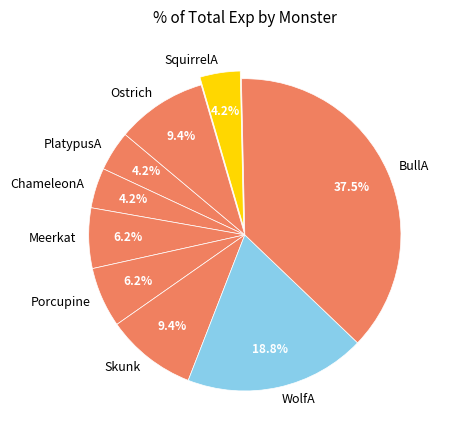

Is it true that ChameleonA is 4% of the pie?

True